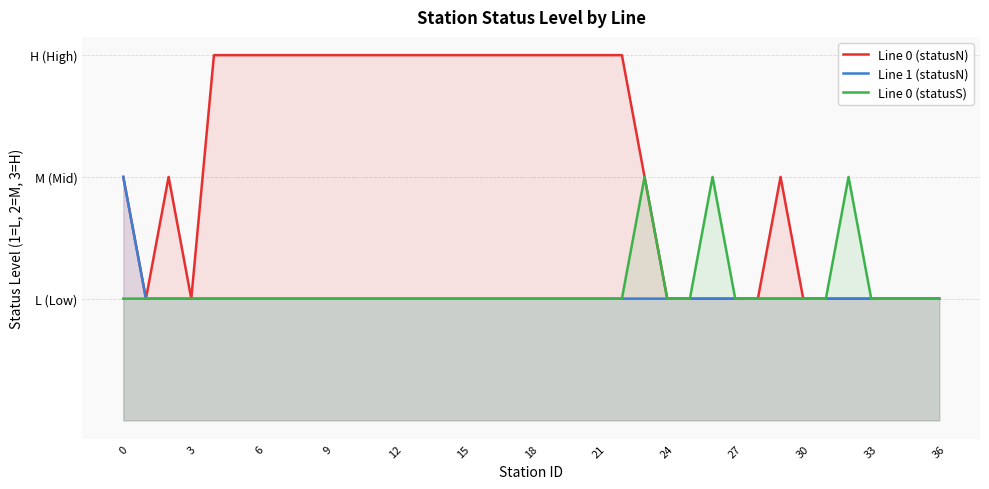

What is the sum of all Line 1 (statusN) values?

38